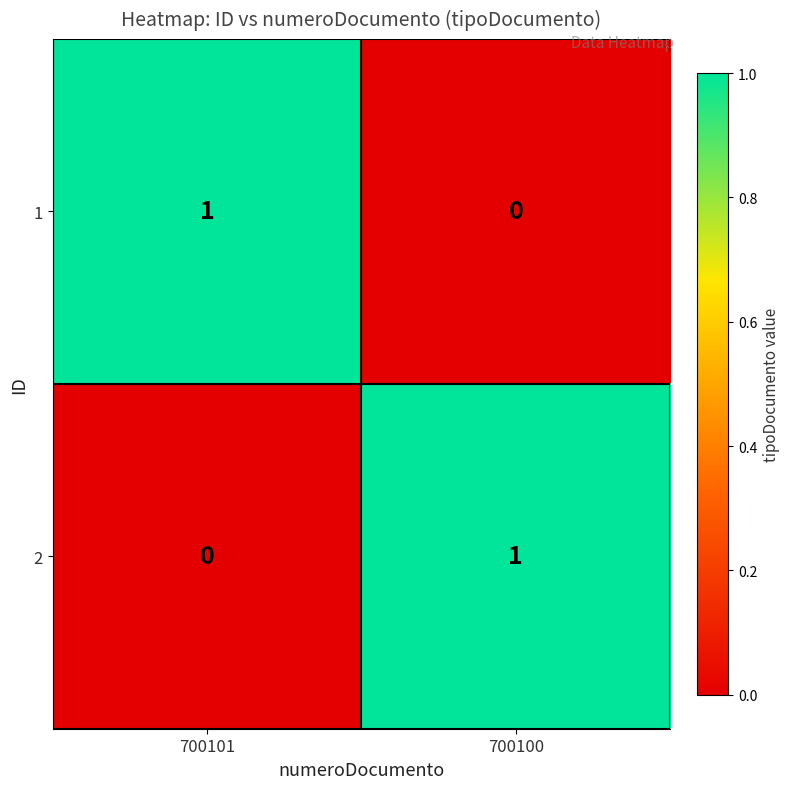

The value of 1 at 700100 is 0. True or false?

True